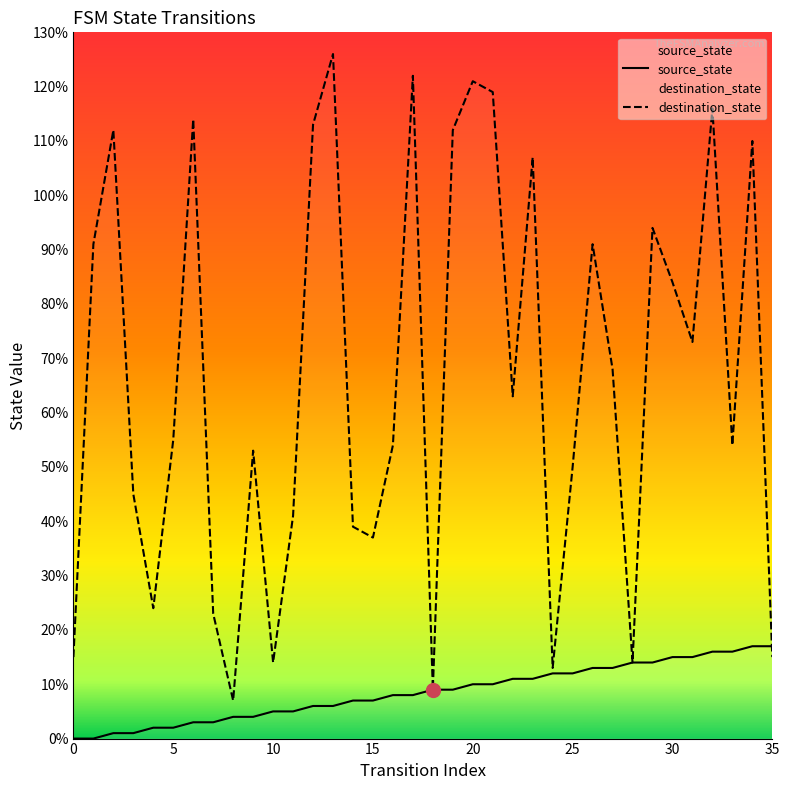

How many series are shown in this chart?

2